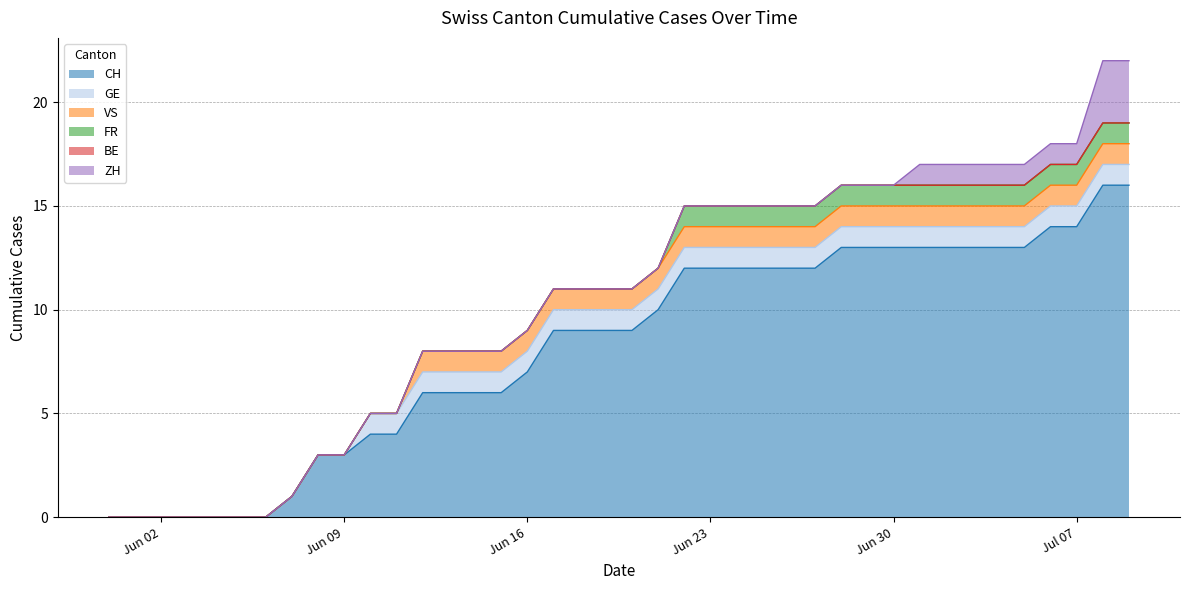

Rank the series by their maximum value, from highest to lowest.

CH, ZH, GE, VS, FR, BE